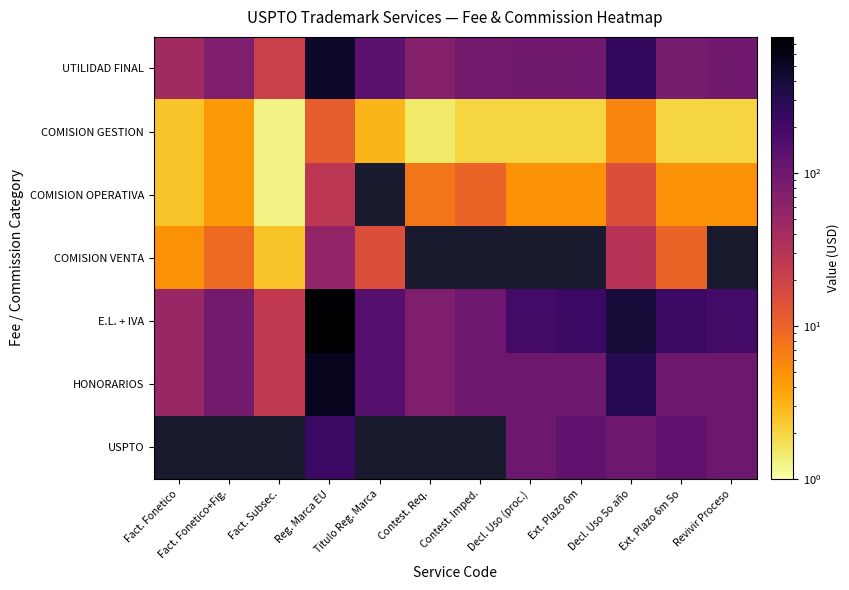

The value of COMISION GESTION at Ext. Plazo 6m is 1.2. True or false?

False